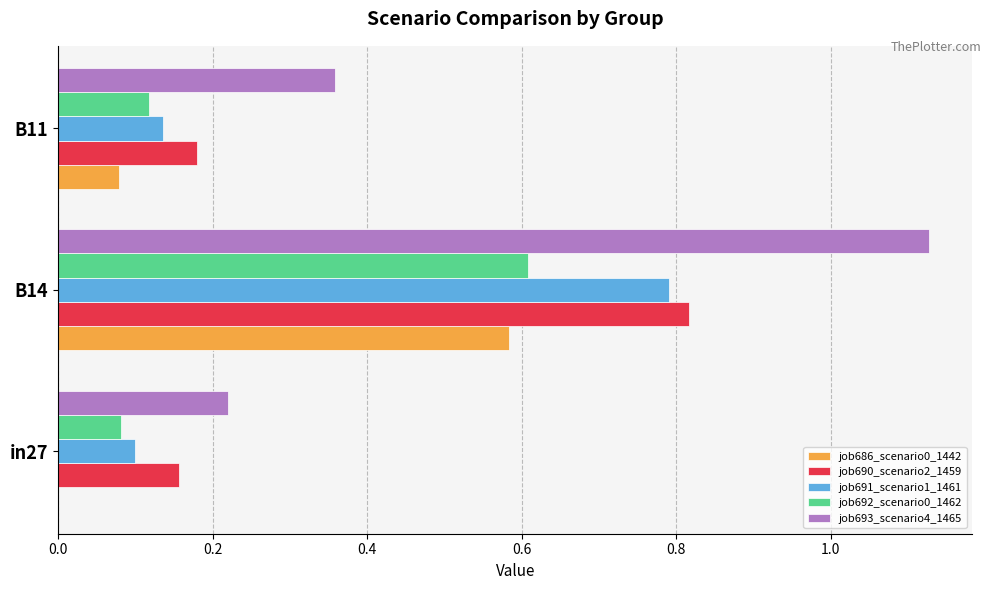

What is the sum of the job693_scenario4_1465 values at B14 and B11?

1.5